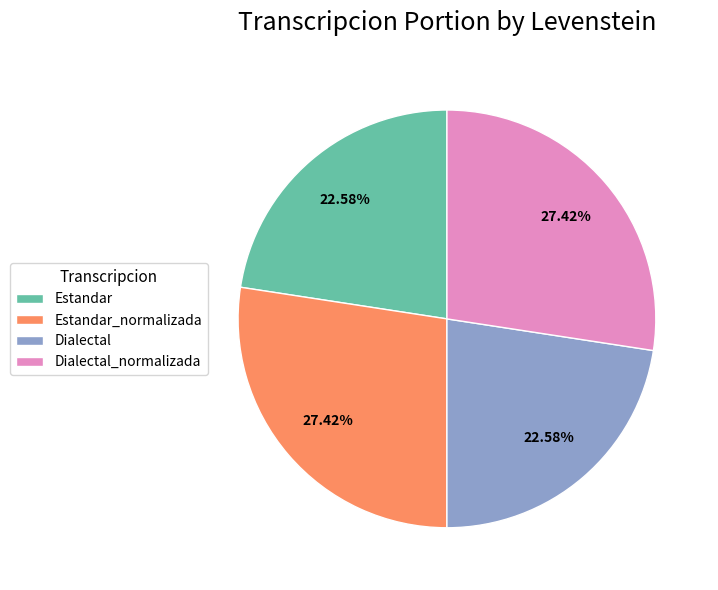

The Estandar slice represents 9% of the pie. True or false?

False